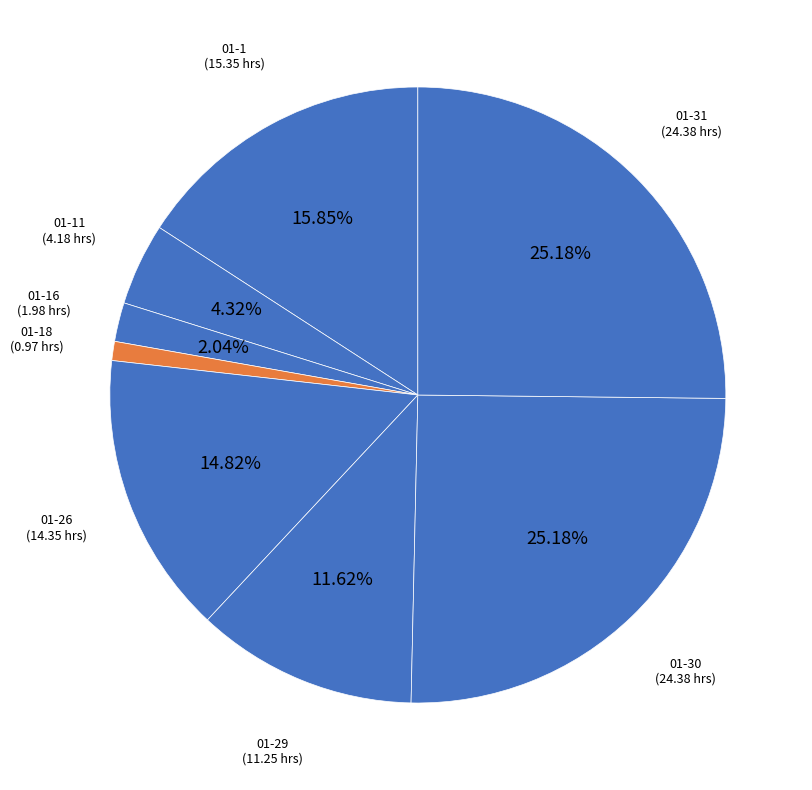

Which has a higher value, 01-26 or 01-11?

01-26